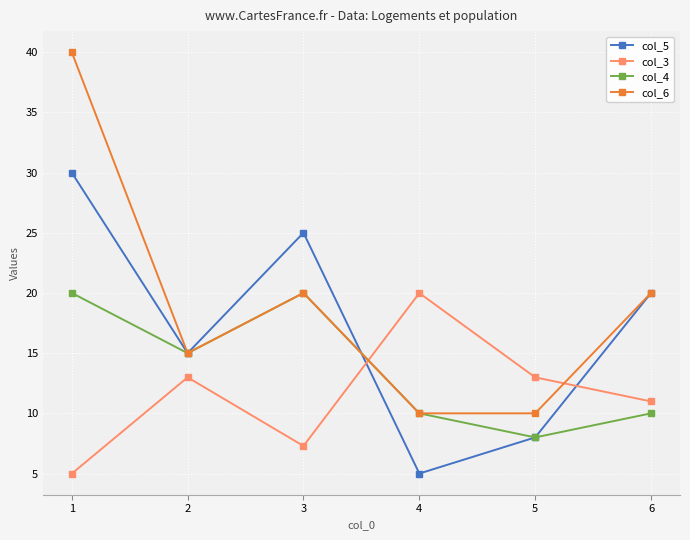

The value of col_6 at 6 is 20.0. True or false?

True